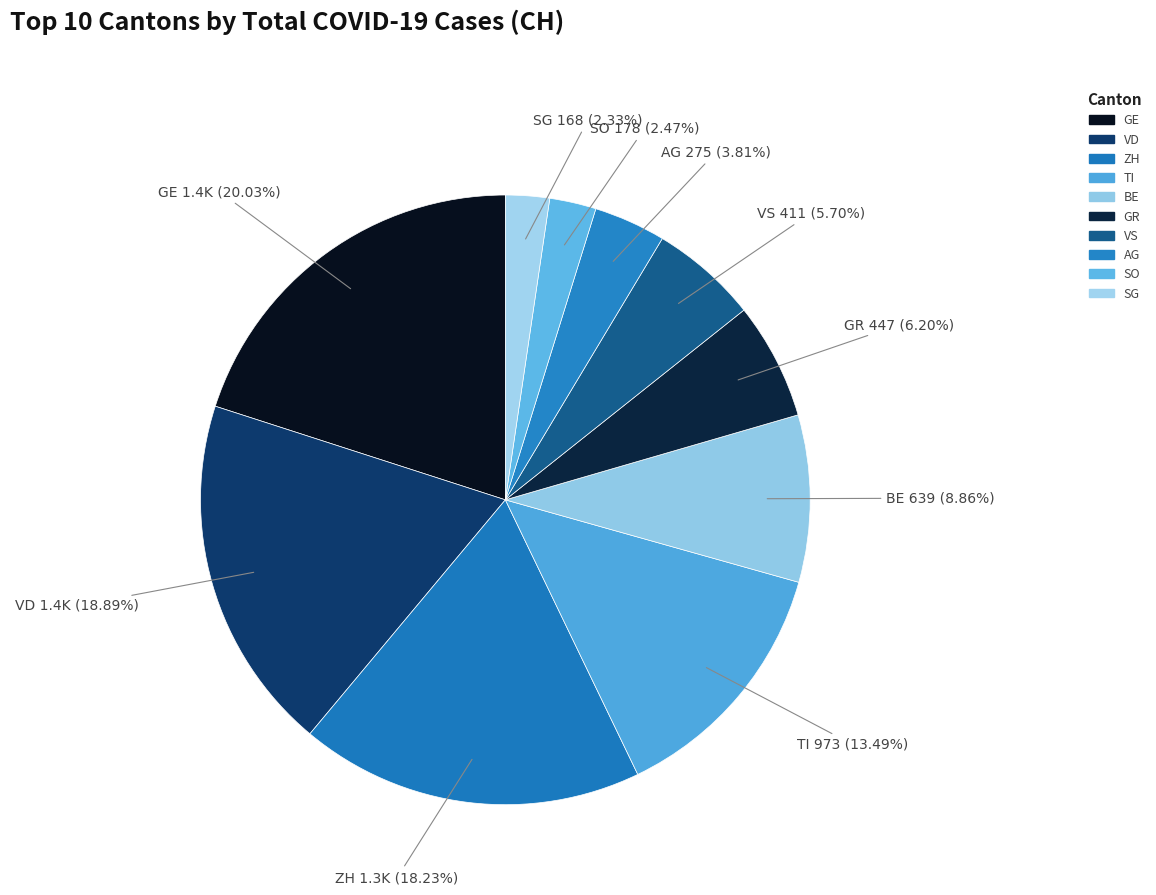

Which has a higher value, ZH or SG?

ZH